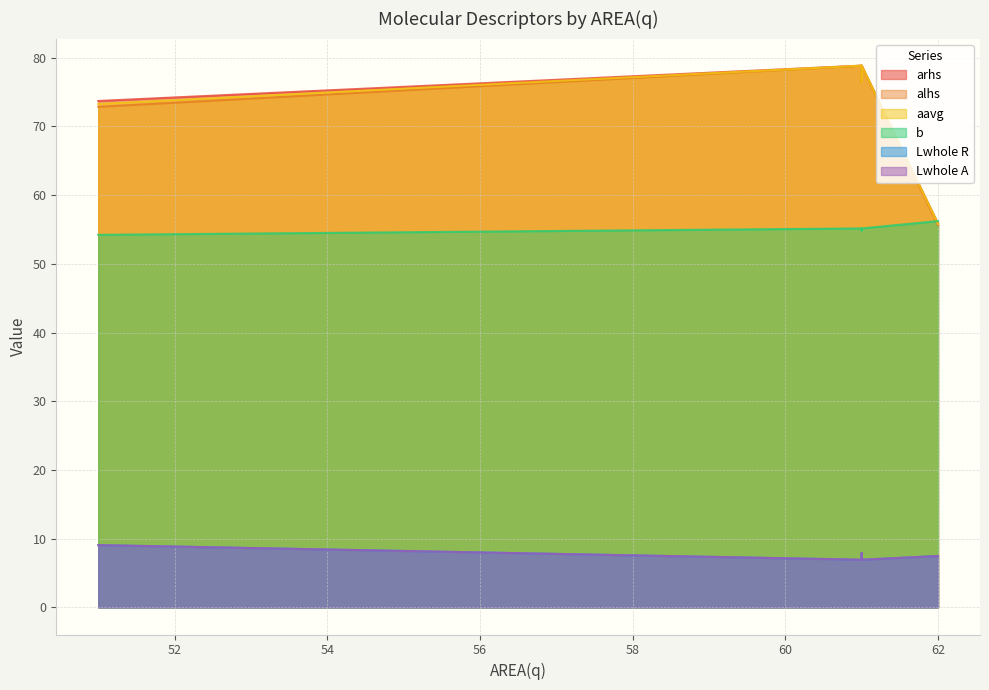

What is the maximum value for Lwhole A?

9.1